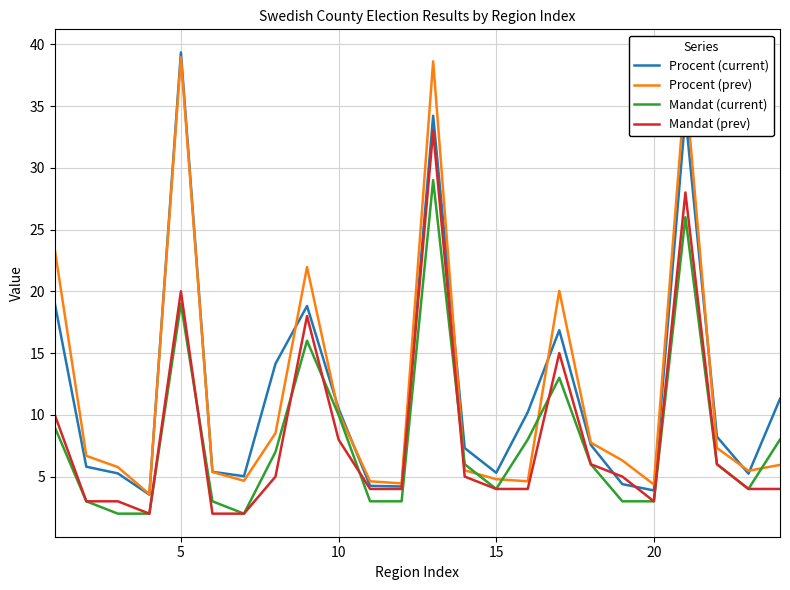

What is the smallest value displayed?

2.0